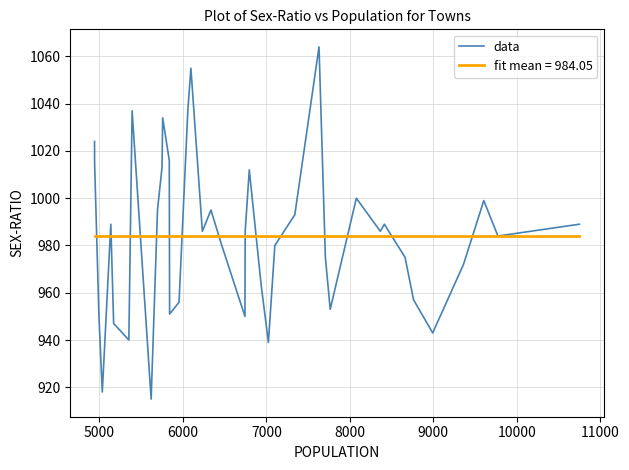

Which series has the largest range (max minus min)?

data